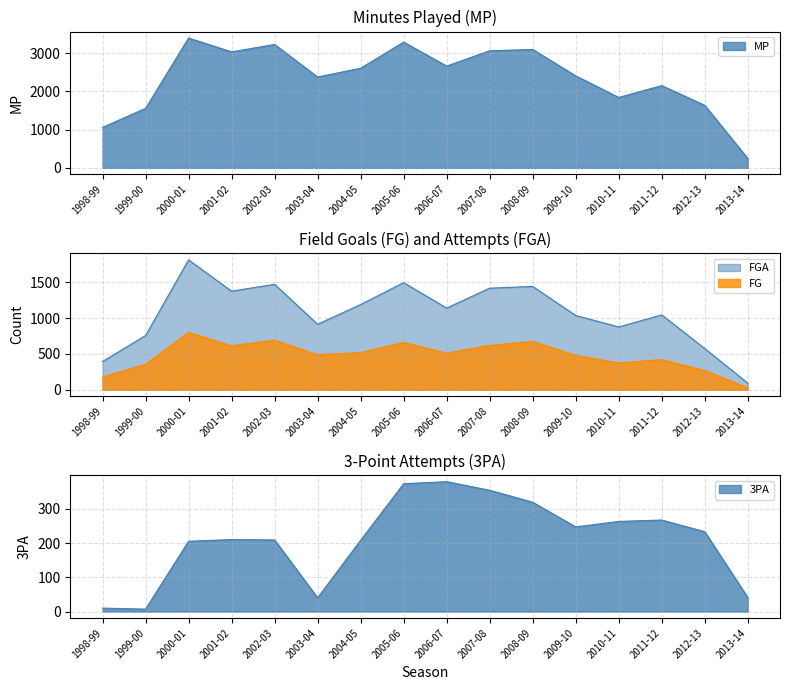

What is the total value across all series at 2010-11?

3355